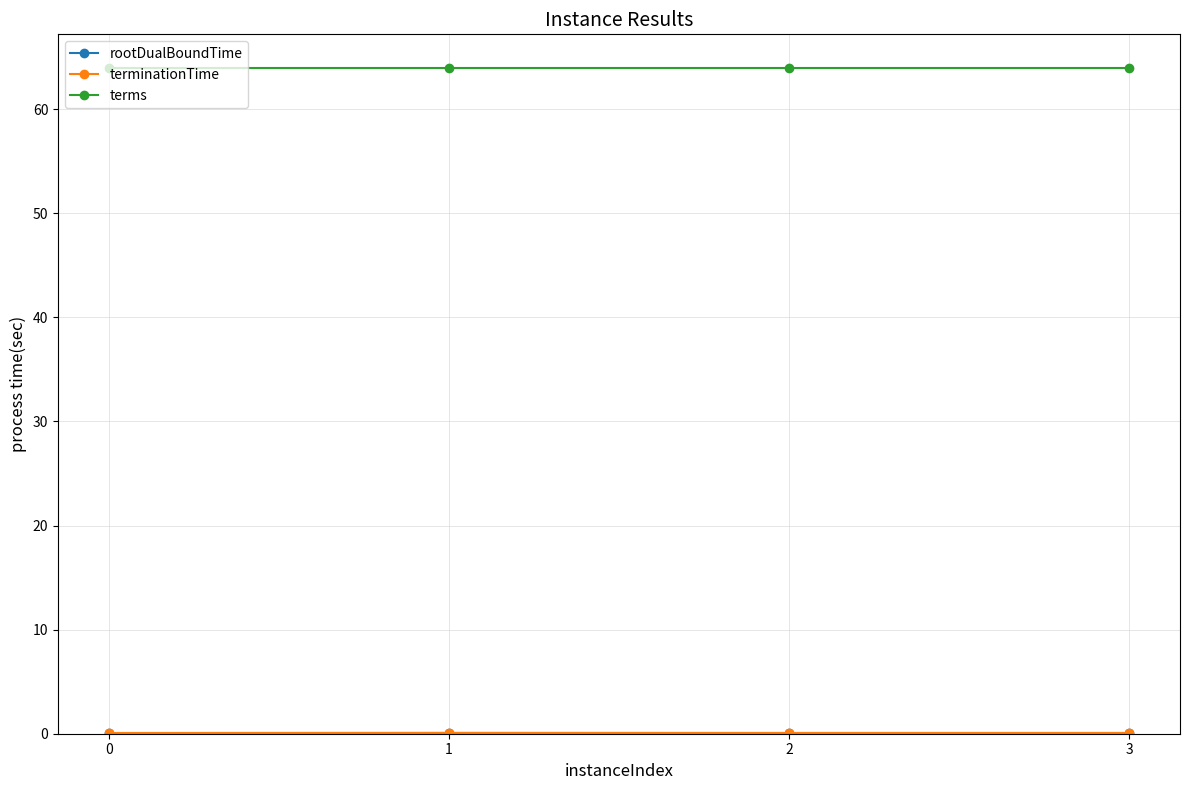

True or false: rootDualBoundTime and terms cross at least once.

False